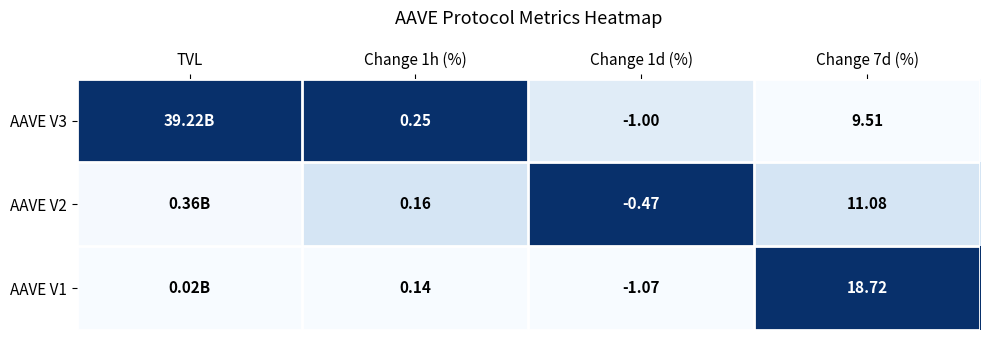

At how many categories does at least one series exceed 0?

4